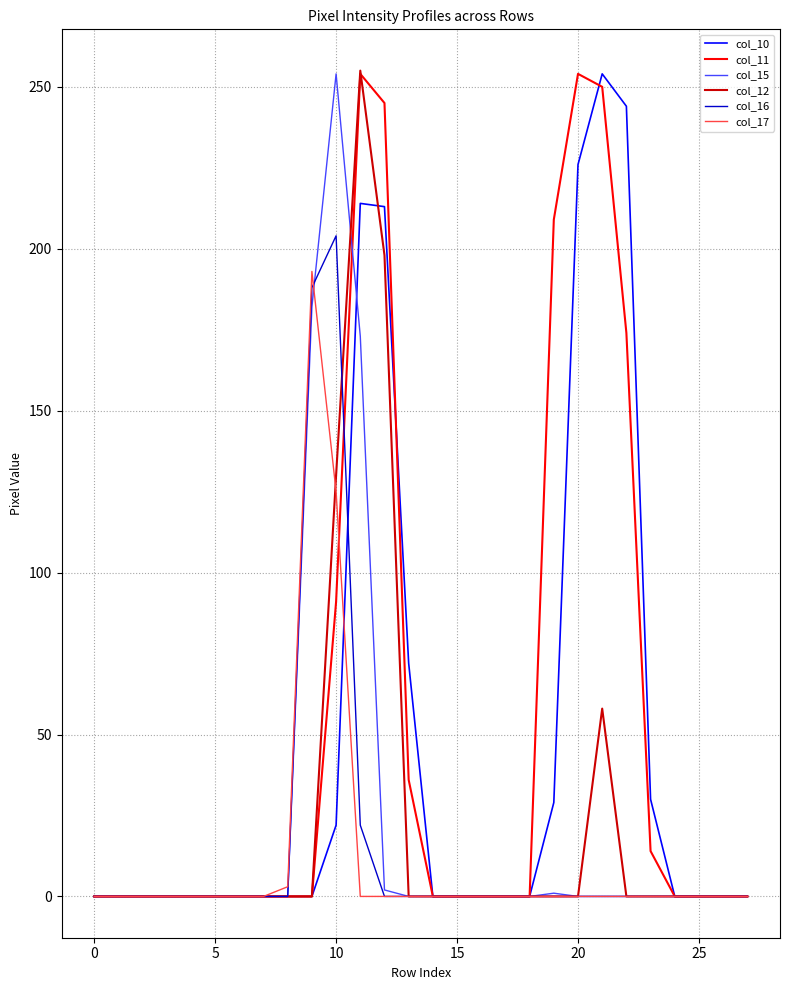

What is the average value of the col_17 series?

11